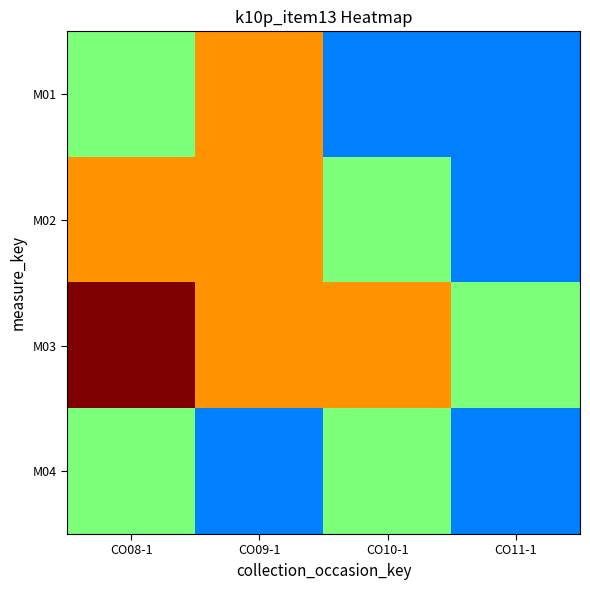

Which series changed the most between CO09-1 and CO11-1?

M01